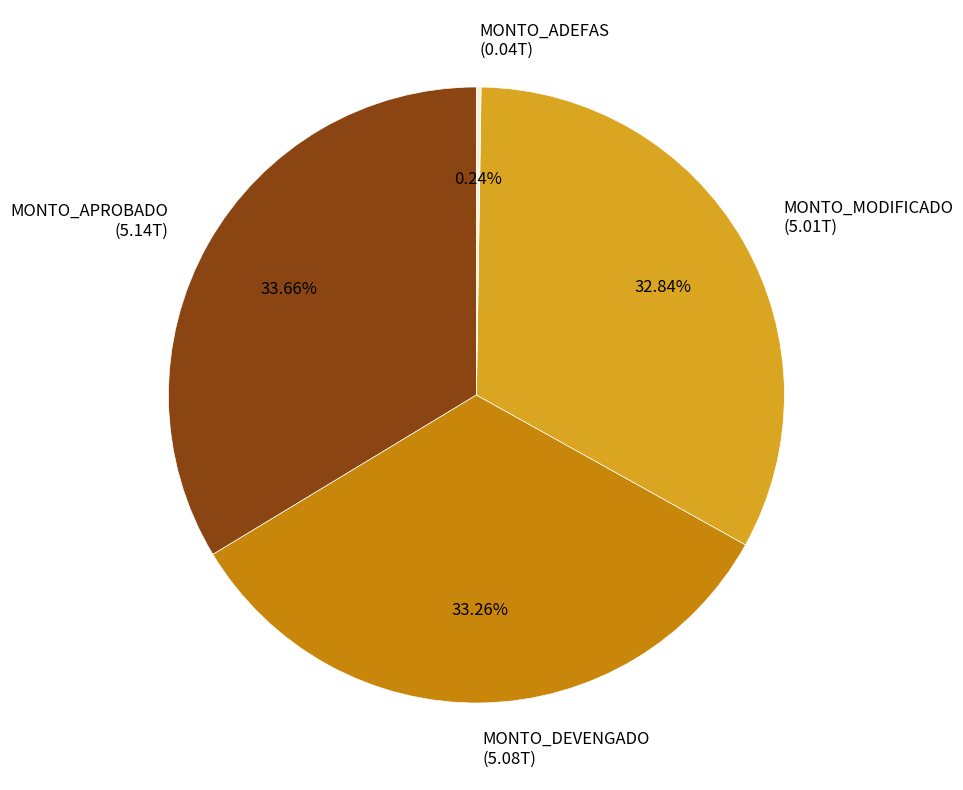

What is the ratio of the value at MONTO_MODIFICADO to the value at MONTO_APROBADO?

1.0